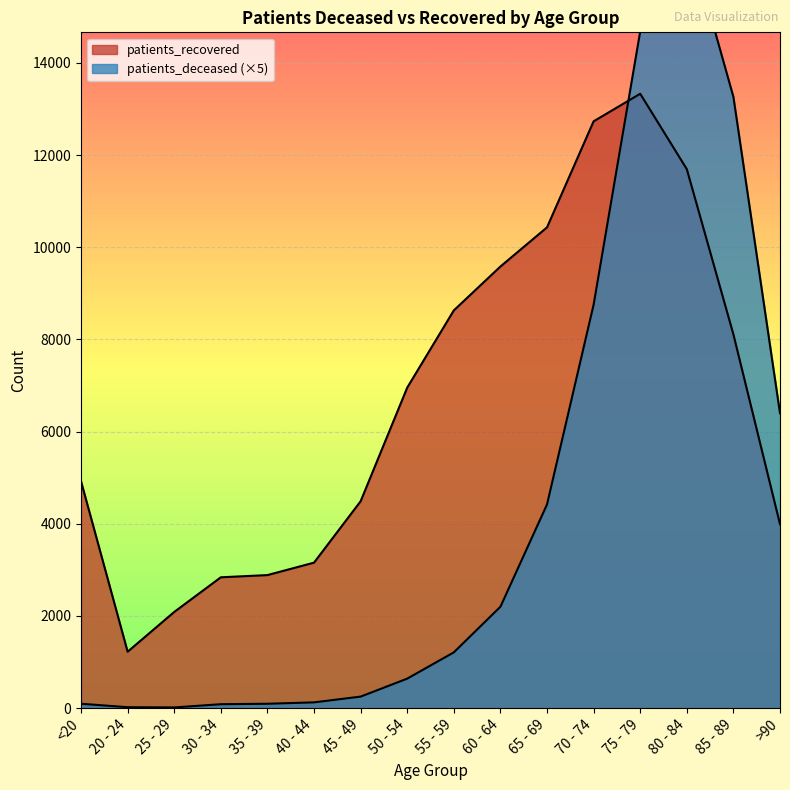

What is the label of the 12th point from the right?

35 - 39